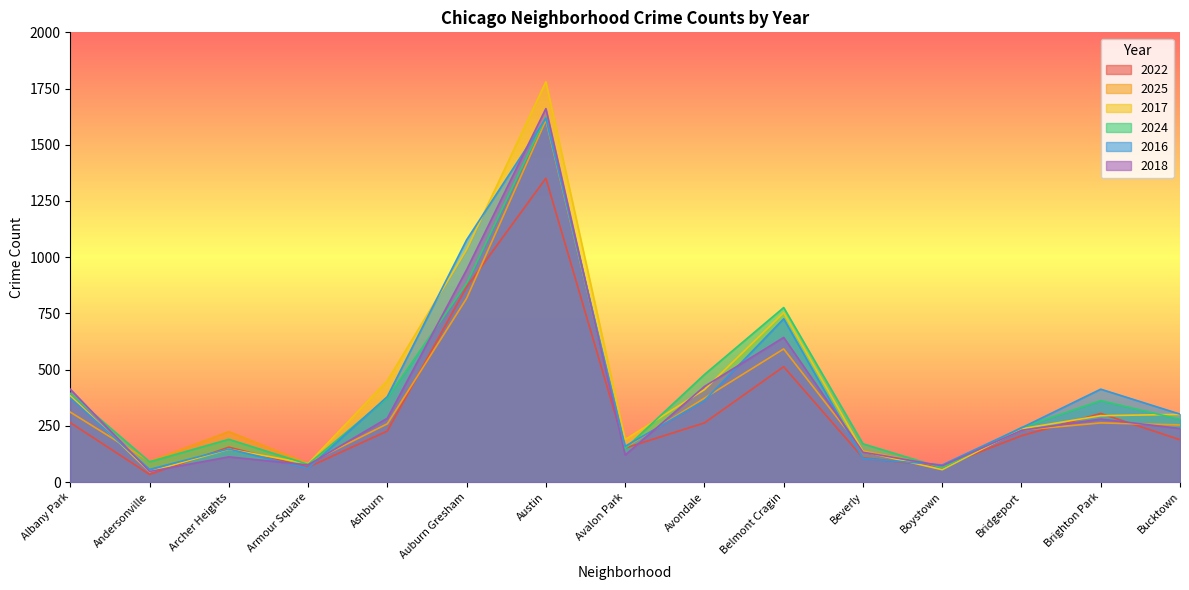

At which category is the sum across all series the highest?

Austin